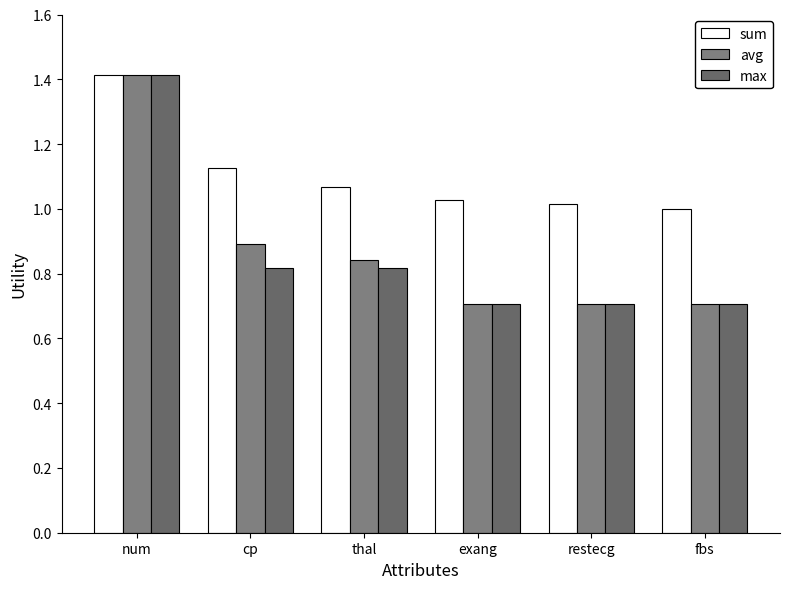

What is the difference between the maximum and second lowest values in the max series?

0.7